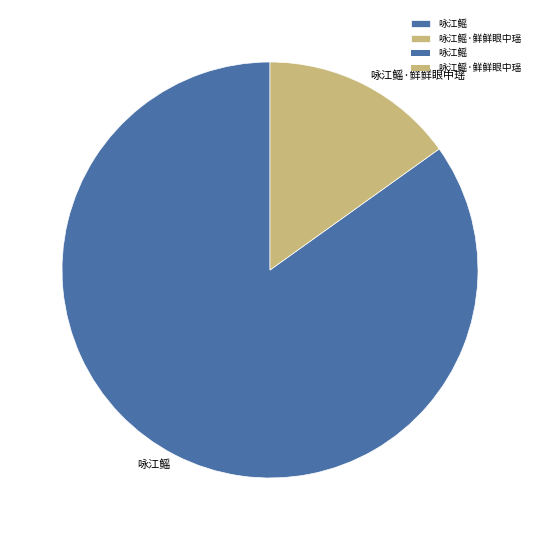

Is there any slice that represents more than half of the pie?

Yes